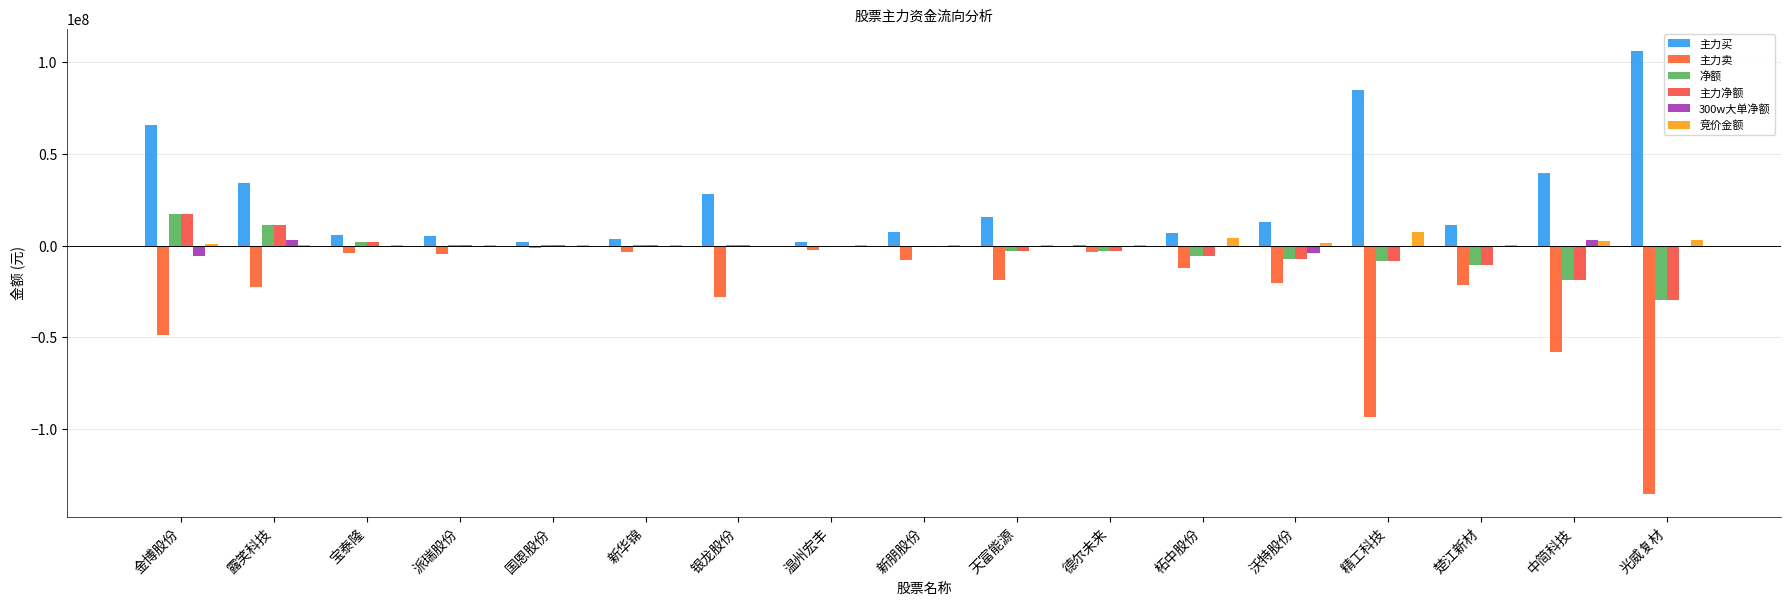

Count the number of data series in this chart.

6